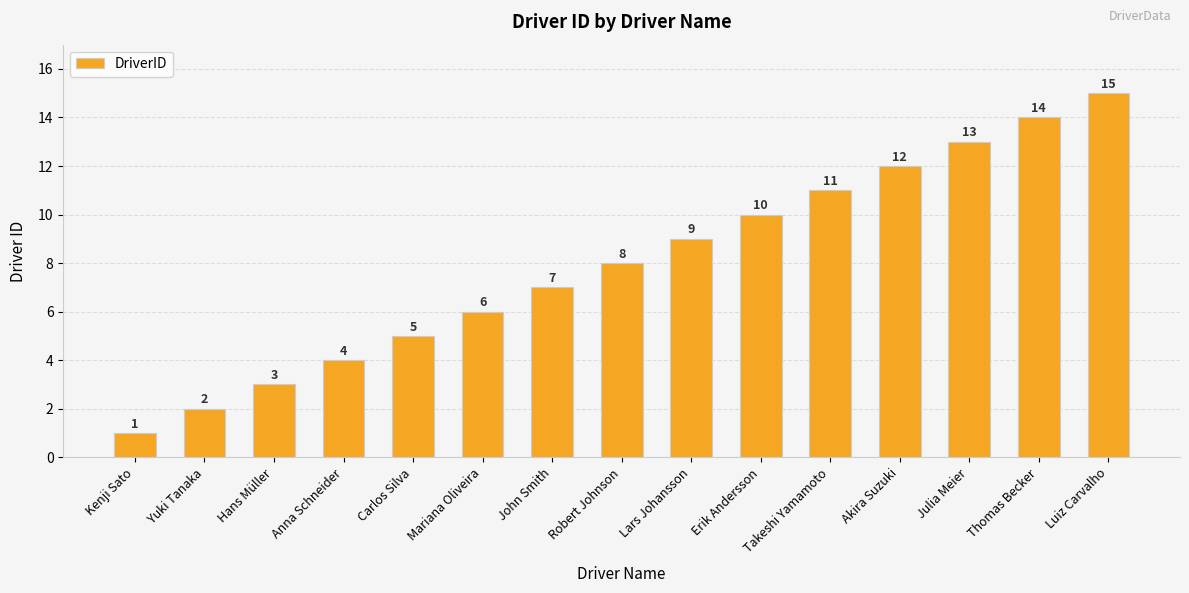

What position from the left is Yuki Tanaka?

2